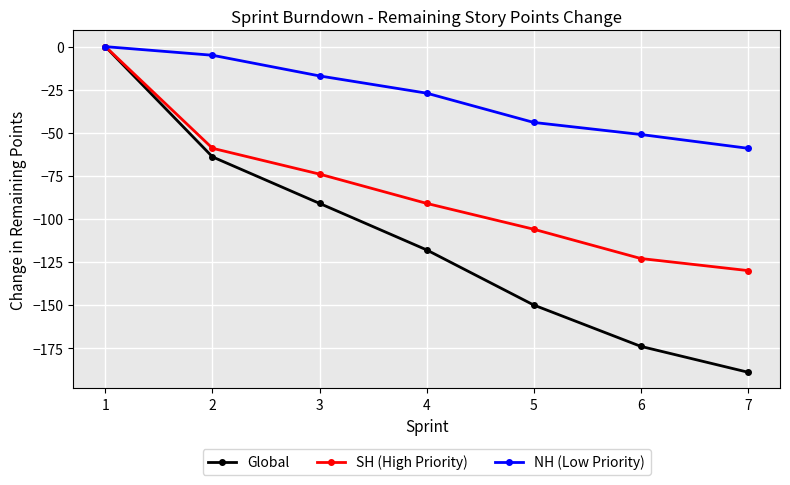

List the series in order of their overall mean, lowest first.

Global, SH (High Priority), NH (Low Priority)